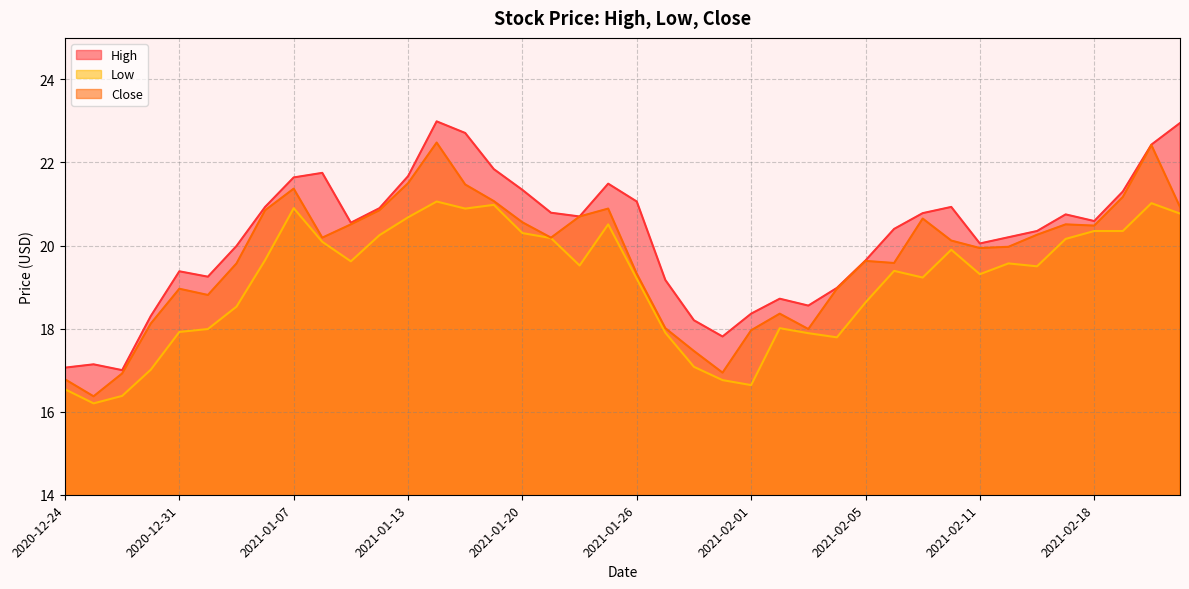

What is the maximum value shown in the chart?

23.0